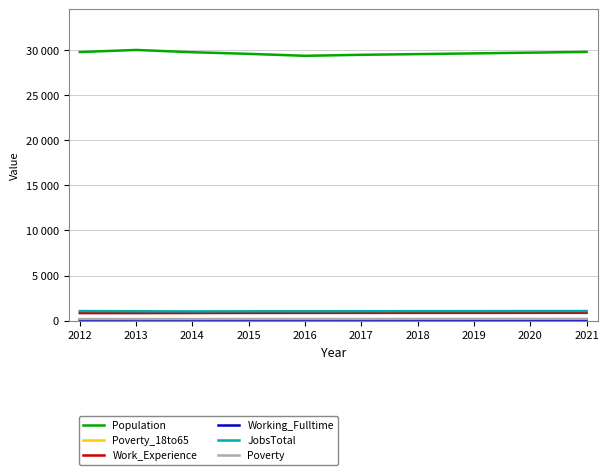

Is this an area chart (filled region under the line)?

No